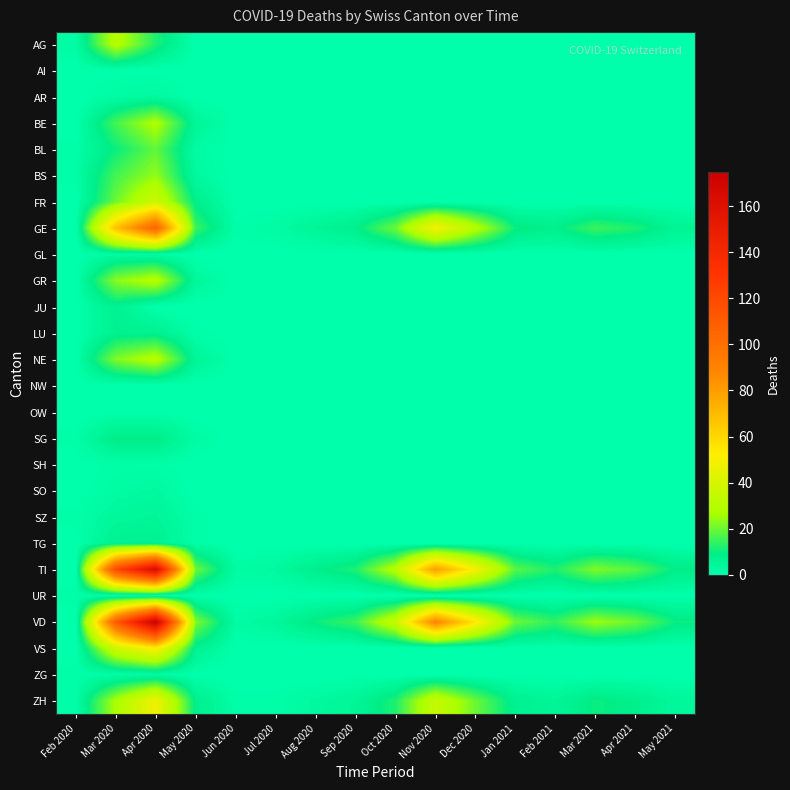

Reading left to right, extract all data points from this chart.

AG: Feb 2020=2	Mar 2020=30	Apr 2020=12	May 2020=0	Jun 2020=0	Jul 2020=0	Aug 2020=0	Sep 2020=0	Oct 2020=0	Nov 2020=0	Dec 2020=0	Jan 2021=0	Feb 2021=0	Mar 2021=0	Apr 2021=0	May 2021=0
AI: Feb 2020=0	Mar 2020=0	Apr 2020=0	May 2020=0	Jun 2020=0	Jul 2020=0	Aug 2020=0	Sep 2020=0	Oct 2020=0	Nov 2020=0	Dec 2020=0	Jan 2021=0	Feb 2021=0	Mar 2021=0	Apr 2021=0	May 2021=0
AR: Feb 2020=0	Mar 2020=2	Apr 2020=3	May 2020=0	Jun 2020=0	Jul 2020=0	Aug 2020=0	Sep 2020=0	Oct 2020=0	Nov 2020=0	Dec 2020=0	Jan 2021=0	Feb 2021=0	Mar 2021=0	Apr 2021=0	May 2021=0
BE: Feb 2020=0	Mar 2020=16	Apr 2020=28	May 2020=5	Jun 2020=0	Jul 2020=0	Aug 2020=0	Sep 2020=0	Oct 2020=0	Nov 2020=0	Dec 2020=0	Jan 2021=0	Feb 2021=0	Mar 2021=0	Apr 2021=0	May 2021=0
BL: Feb 2020=1	Mar 2020=10	Apr 2020=19	May 2020=2	Jun 2020=0	Jul 2020=0	Aug 2020=0	Sep 2020=0	Oct 2020=0	Nov 2020=0	Dec 2020=0	Jan 2021=0	Feb 2021=0	Mar 2021=0	Apr 2021=0	May 2021=0
BS: Feb 2020=1	Mar 2020=16	Apr 2020=24	May 2020=3	Jun 2020=0	Jul 2020=0	Aug 2020=0	Sep 2020=0	Oct 2020=0	Nov 2020=0	Dec 2020=0	Jan 2021=0	Feb 2021=0	Mar 2021=0	Apr 2021=0	May 2021=0
FR: Feb 2020=0	Mar 2020=20	Apr 2020=37	May 2020=8	Jun 2020=0	Jul 2020=0	Aug 2020=0	Sep 2020=0	Oct 2020=0	Nov 2020=0	Dec 2020=0	Jan 2021=0	Feb 2021=0	Mar 2021=0	Apr 2021=0	May 2021=0
GE: Feb 2020=0	Mar 2020=68	Apr 2020=106	May 2020=15	Jun 2020=1	Jul 2020=2	Aug 2020=5	Sep 2020=8	Oct 2020=20	Nov 2020=50	Dec 2020=30	Jan 2021=10	Feb 2021=8	Mar 2021=15	Apr 2021=12	May 2021=6
GL: Feb 2020=0	Mar 2020=2	Apr 2020=2	May 2020=0	Jun 2020=0	Jul 2020=0	Aug 2020=0	Sep 2020=0	Oct 2020=0	Nov 2020=0	Dec 2020=0	Jan 2021=0	Feb 2021=0	Mar 2021=0	Apr 2021=0	May 2021=0
GR: Feb 2020=0	Mar 2020=23	Apr 2020=30	May 2020=4	Jun 2020=0	Jul 2020=0	Aug 2020=0	Sep 2020=0	Oct 2020=0	Nov 2020=0	Dec 2020=0	Jan 2021=0	Feb 2021=0	Mar 2021=0	Apr 2021=0	May 2021=0
JU: Feb 2020=0	Mar 2020=7	Apr 2020=0	May 2020=0	Jun 2020=0	Jul 2020=0	Aug 2020=0	Sep 2020=0	Oct 2020=0	Nov 2020=0	Dec 2020=0	Jan 2021=0	Feb 2021=0	Mar 2021=0	Apr 2021=0	May 2021=0
LU: Feb 2020=0	Mar 2020=7	Apr 2020=7	May 2020=1	Jun 2020=0	Jul 2020=0	Aug 2020=0	Sep 2020=0	Oct 2020=0	Nov 2020=0	Dec 2020=0	Jan 2021=0	Feb 2021=0	Mar 2021=0	Apr 2021=0	May 2021=0
NE: Feb 2020=0	Mar 2020=22	Apr 2020=30	May 2020=5	Jun 2020=0	Jul 2020=0	Aug 2020=0	Sep 2020=0	Oct 2020=0	Nov 2020=0	Dec 2020=0	Jan 2021=0	Feb 2021=0	Mar 2021=0	Apr 2021=0	May 2021=0
NW: Feb 2020=0	Mar 2020=0	Apr 2020=0	May 2020=0	Jun 2020=0	Jul 2020=0	Aug 2020=0	Sep 2020=0	Oct 2020=0	Nov 2020=0	Dec 2020=0	Jan 2021=0	Feb 2021=0	Mar 2021=0	Apr 2021=0	May 2021=0
OW: Feb 2020=0	Mar 2020=0	Apr 2020=0	May 2020=0	Jun 2020=0	Jul 2020=0	Aug 2020=0	Sep 2020=0	Oct 2020=0	Nov 2020=0	Dec 2020=0	Jan 2021=0	Feb 2021=0	Mar 2021=0	Apr 2021=0	May 2021=0
SG: Feb 2020=1	Mar 2020=9	Apr 2020=9	May 2020=2	Jun 2020=0	Jul 2020=0	Aug 2020=0	Sep 2020=0	Oct 2020=0	Nov 2020=0	Dec 2020=0	Jan 2021=0	Feb 2021=0	Mar 2021=0	Apr 2021=0	May 2021=0
SH: Feb 2020=0	Mar 2020=1	Apr 2020=1	May 2020=0	Jun 2020=0	Jul 2020=0	Aug 2020=0	Sep 2020=0	Oct 2020=0	Nov 2020=0	Dec 2020=0	Jan 2021=0	Feb 2021=0	Mar 2021=0	Apr 2021=0	May 2021=0
SO: Feb 2020=0	Mar 2020=2	Apr 2020=3	May 2020=0	Jun 2020=0	Jul 2020=0	Aug 2020=0	Sep 2020=0	Oct 2020=0	Nov 2020=0	Dec 2020=0	Jan 2021=0	Feb 2021=0	Mar 2021=0	Apr 2021=0	May 2021=0
SZ: Feb 2020=1	Mar 2020=4	Apr 2020=5	May 2020=1	Jun 2020=0	Jul 2020=0	Aug 2020=0	Sep 2020=0	Oct 2020=0	Nov 2020=0	Dec 2020=0	Jan 2021=0	Feb 2021=0	Mar 2021=0	Apr 2021=0	May 2021=0
TG: Feb 2020=0	Mar 2020=7	Apr 2020=7	May 2020=1	Jun 2020=0	Jul 2020=0	Aug 2020=0	Sep 2020=0	Oct 2020=0	Nov 2020=0	Dec 2020=0	Jan 2021=0	Feb 2021=0	Mar 2021=0	Apr 2021=0	May 2021=0
TI: Feb 2020=0	Mar 2020=120	Apr 2020=165	May 2020=20	Jun 2020=2	Jul 2020=3	Aug 2020=8	Sep 2020=12	Oct 2020=30	Nov 2020=80	Dec 2020=50	Jan 2021=18	Feb 2021=12	Mar 2021=22	Apr 2021=18	May 2021=9
UR: Feb 2020=1	Mar 2020=1	Apr 2020=1	May 2020=0	Jun 2020=0	Jul 2020=0	Aug 2020=0	Sep 2020=0	Oct 2020=0	Nov 2020=0	Dec 2020=0	Jan 2021=0	Feb 2021=0	Mar 2021=0	Apr 2021=0	May 2021=0
VD: Feb 2020=0	Mar 2020=110	Apr 2020=175	May 2020=22	Jun 2020=2	Jul 2020=4	Aug 2020=10	Sep 2020=15	Oct 2020=35	Nov 2020=90	Dec 2020=55	Jan 2021=20	Feb 2021=14	Mar 2021=25	Apr 2021=20	May 2021=10
VS: Feb 2020=0	Mar 2020=37	Apr 2020=53	May 2020=7	Jun 2020=0	Jul 2020=0	Aug 2020=0	Sep 2020=0	Oct 2020=0	Nov 2020=0	Dec 2020=0	Jan 2021=0	Feb 2021=0	Mar 2021=0	Apr 2021=0	May 2021=0
ZG: Feb 2020=1	Mar 2020=1	Apr 2020=2	May 2020=0	Jun 2020=0	Jul 2020=0	Aug 2020=0	Sep 2020=0	Oct 2020=0	Nov 2020=0	Dec 2020=0	Jan 2021=0	Feb 2021=0	Mar 2021=0	Apr 2021=0	May 2021=0
ZH: Feb 2020=1	Mar 2020=27	Apr 2020=48	May 2020=8	Jun 2020=1	Jul 2020=1	Aug 2020=3	Sep 2020=5	Oct 2020=12	Nov 2020=35	Dec 2020=20	Jan 2021=7	Feb 2021=5	Mar 2021=10	Apr 2021=8	May 2021=4